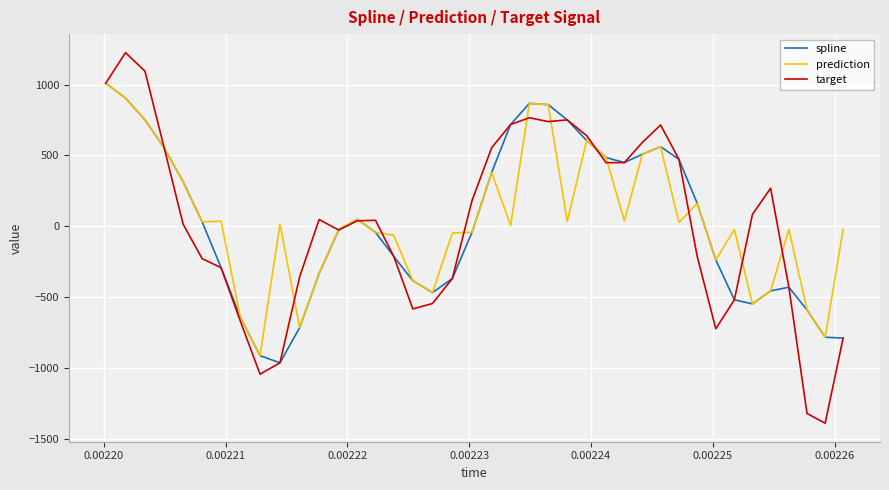

What is the maximum value shown in the chart?

1225.0